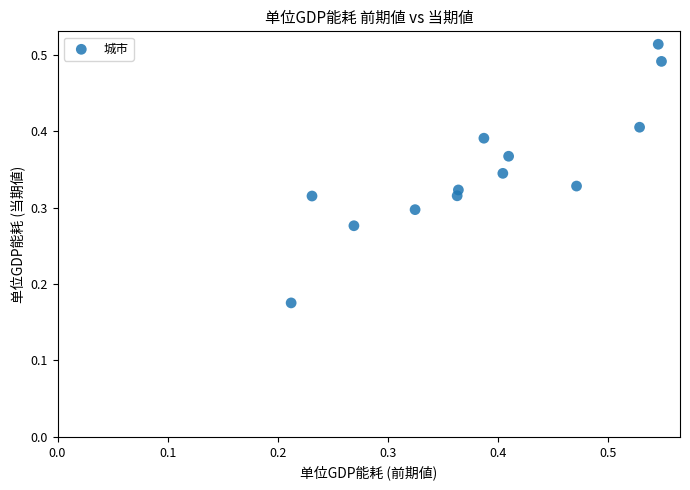

How many points are shown in the scatter plot?

13